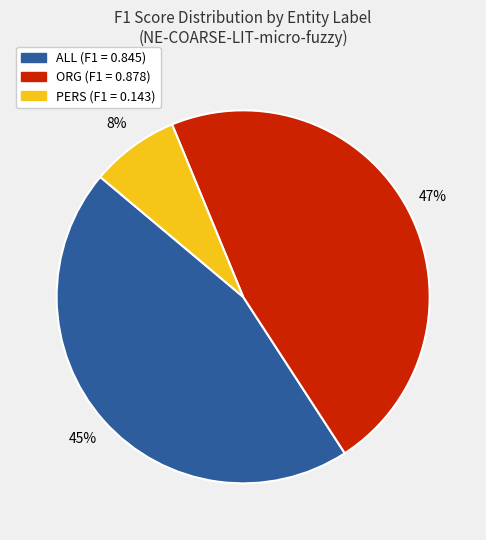

To the nearest percent, what is the average slice percentage?

33%